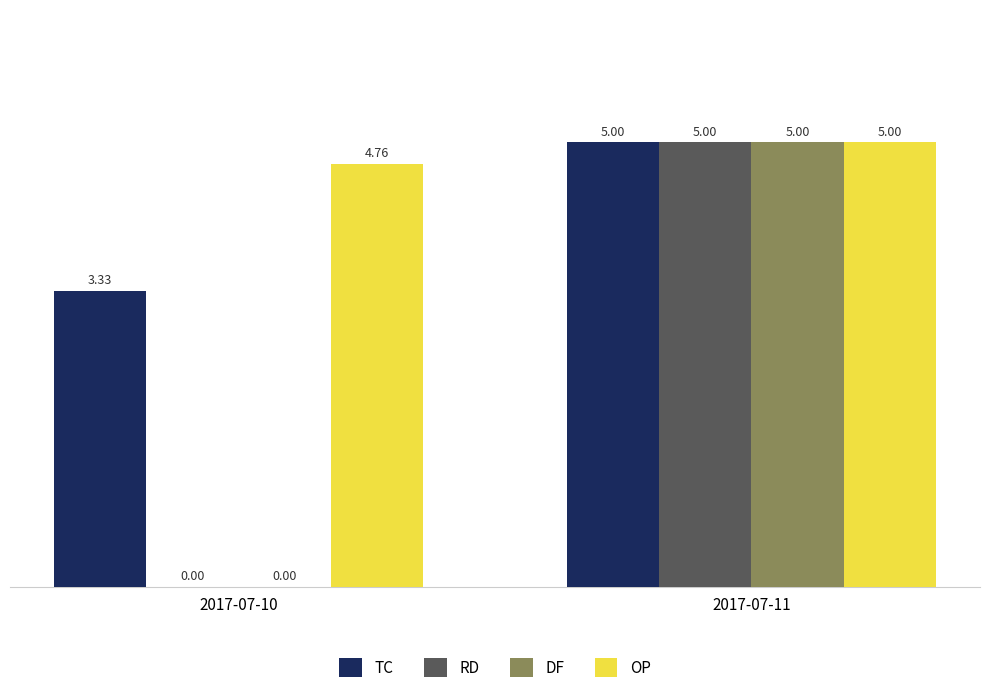

Which series has the largest total across all categories?

OP